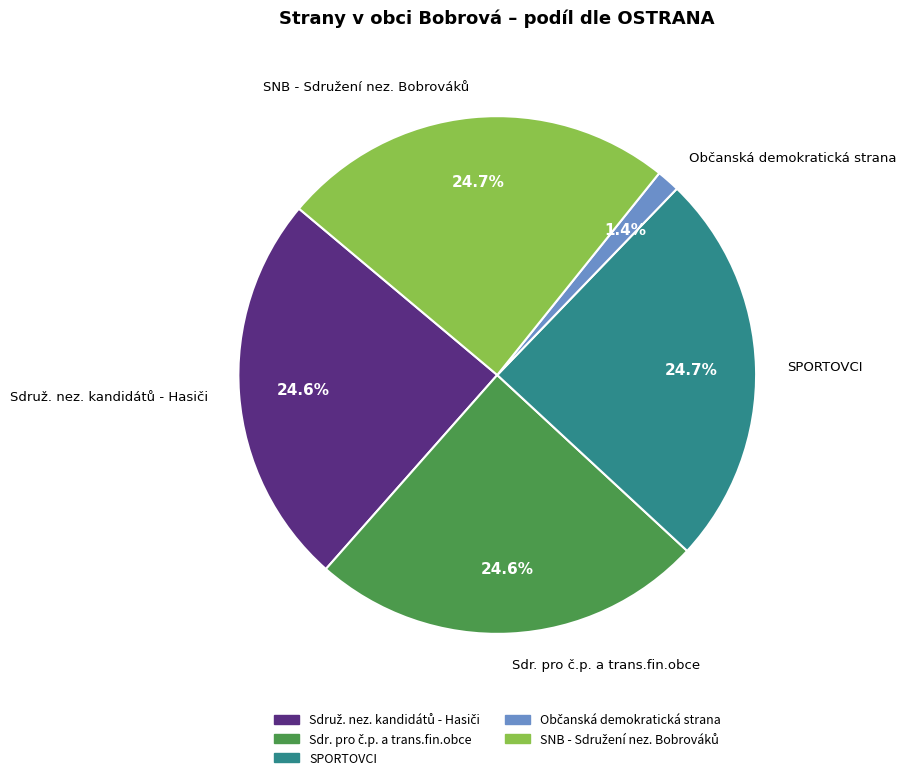

Is there any slice that represents more than half of the pie?

No